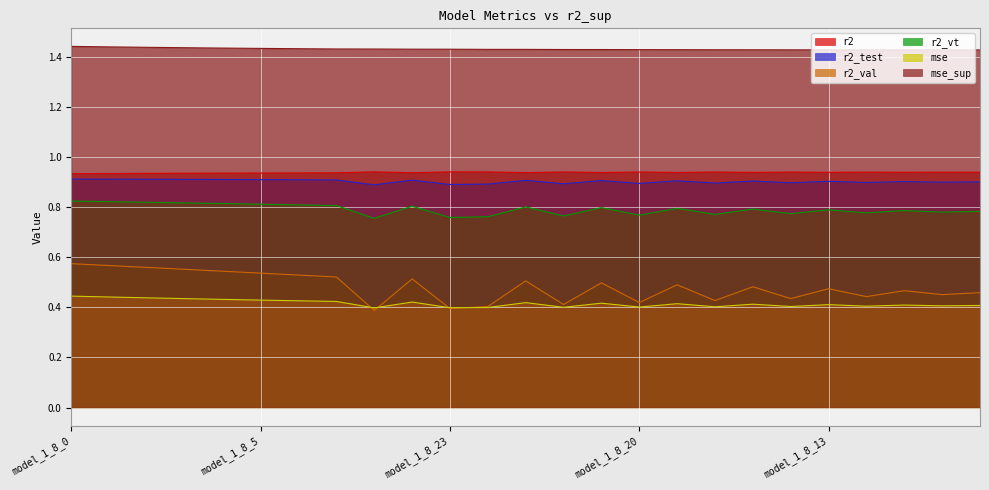

True or false: mse_sup and r2 cross at least once.

False